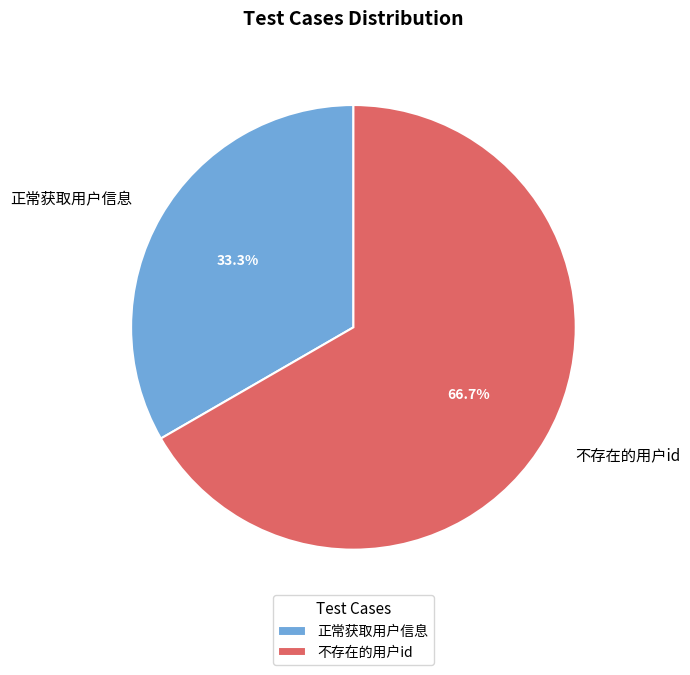

Count the number of slices in the pie.

2